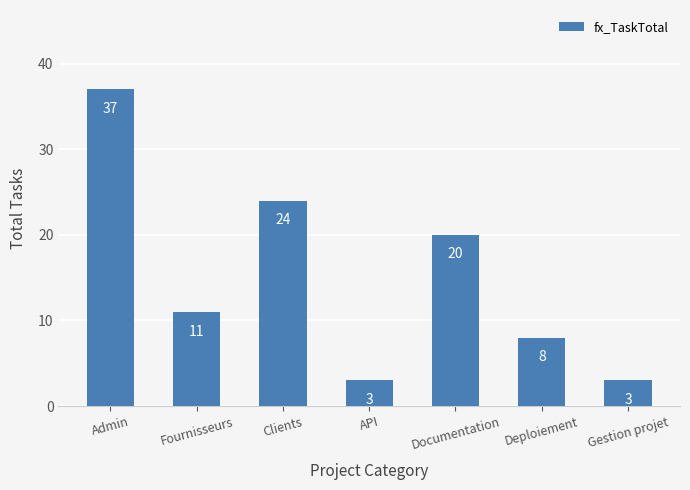

What is the difference between the maximum and second lowest values?

34